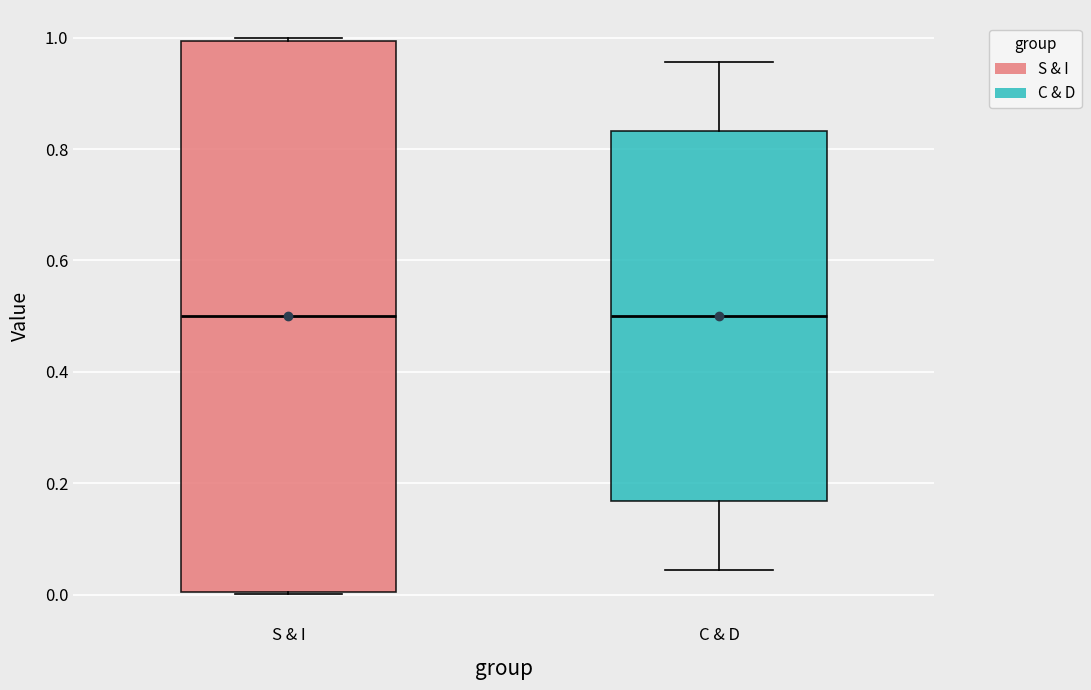

Reading left to right, read every box against the y-axis: the position of its median line, the range the box covers, and the ends of its whiskers. The values are not printed on the chart, so give them approximately, as read against the axis.

S & I: median 0.50, box 0.00 to 1.00, whiskers 0.00 to 1.00
C & D: median 0.50, box 0.16 to 0.84, whiskers 0.04 to 0.96